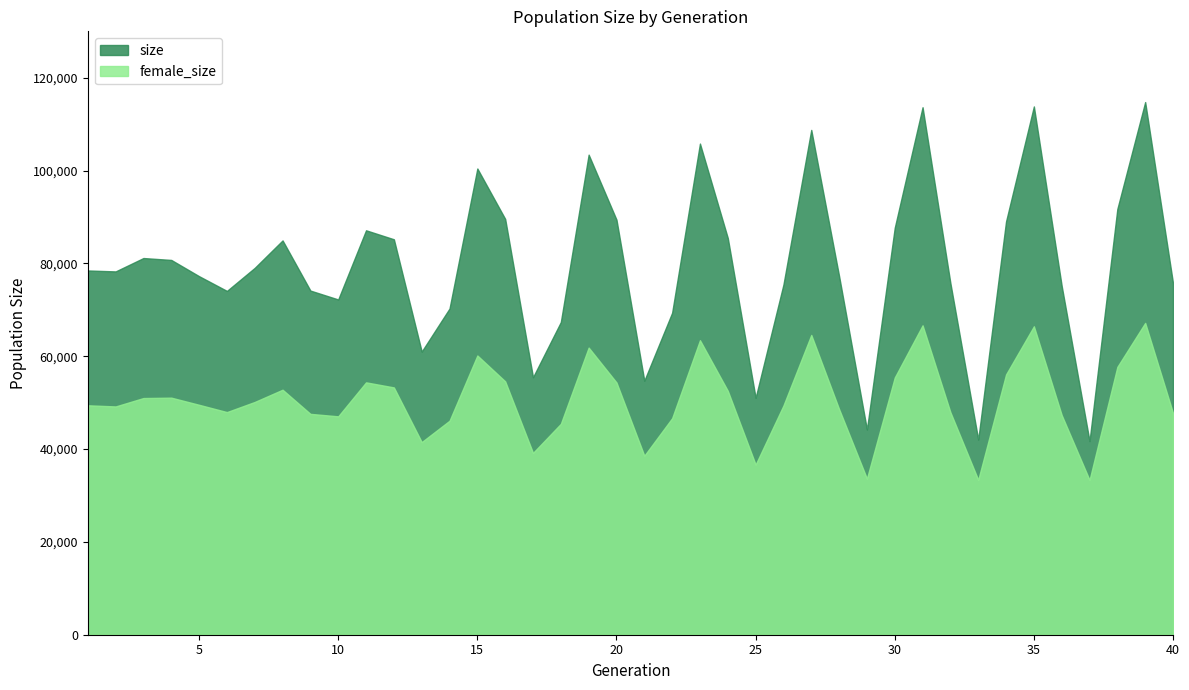

Does the chart display data point markers on the line(s)?

No